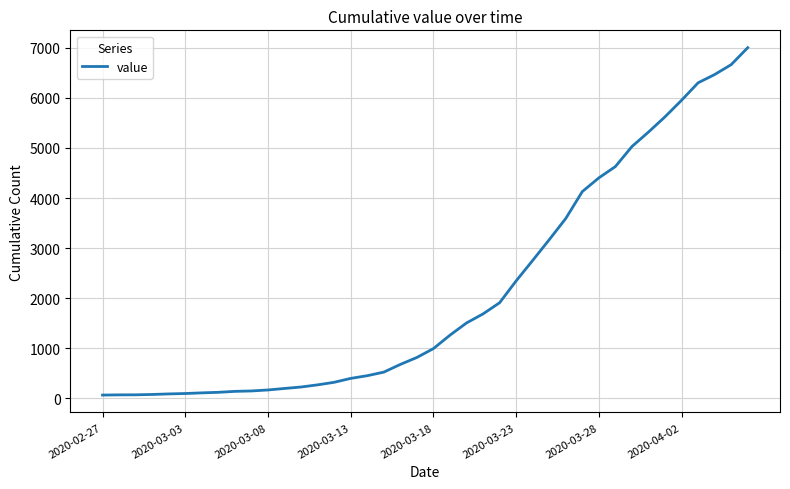

What is the difference between the maximum and minimum values?

6938